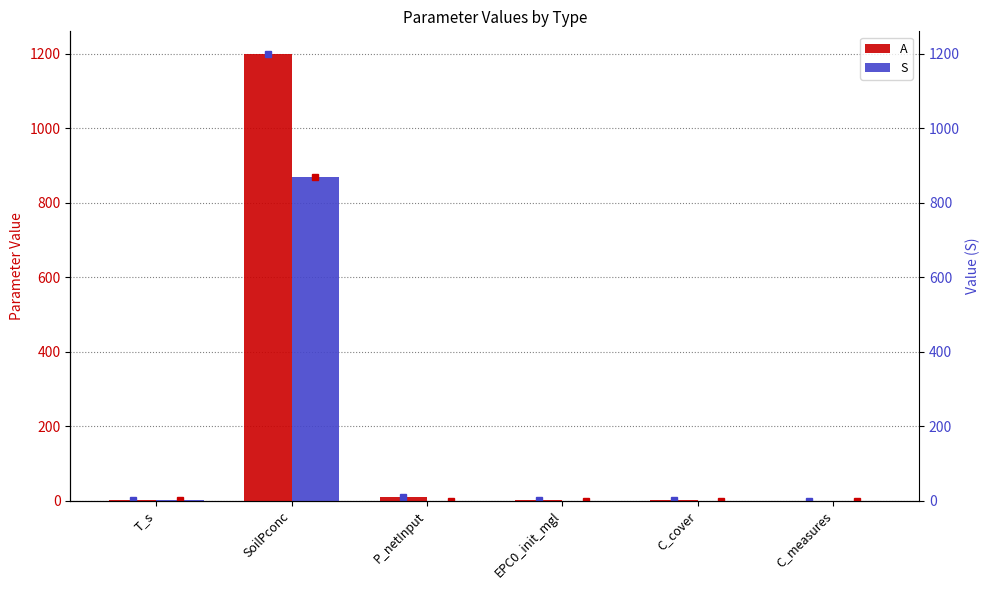

What is the difference between the A values at P_netInput and SoilPconc?

1190.0